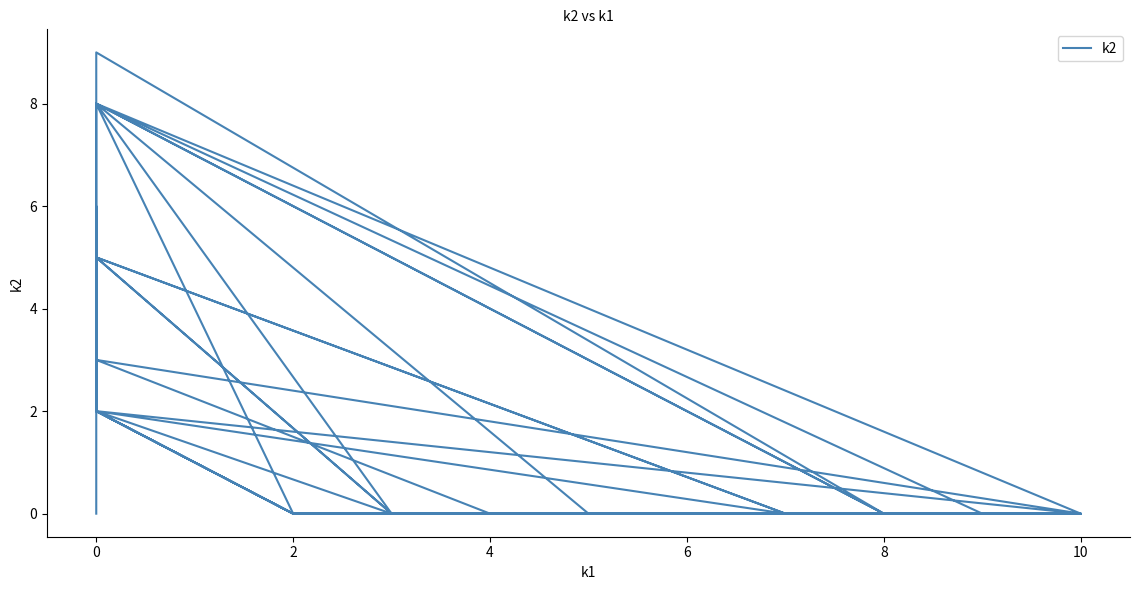

How many lines are shown in the chart?

1